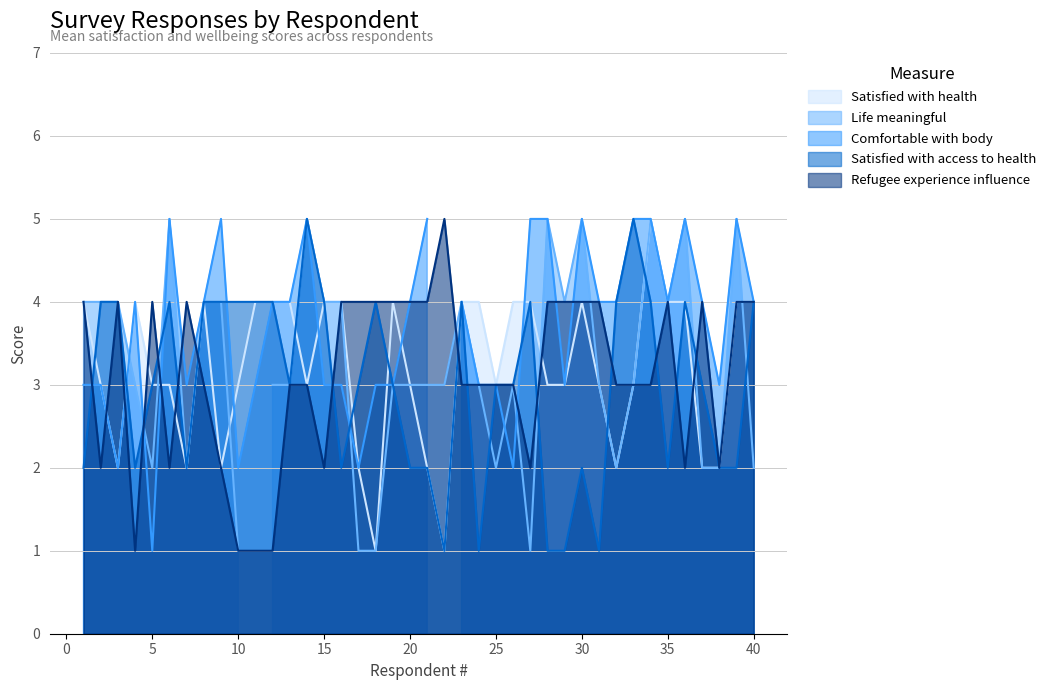

True or false: Refugee experience influence has more than 2 interior local peaks.

True